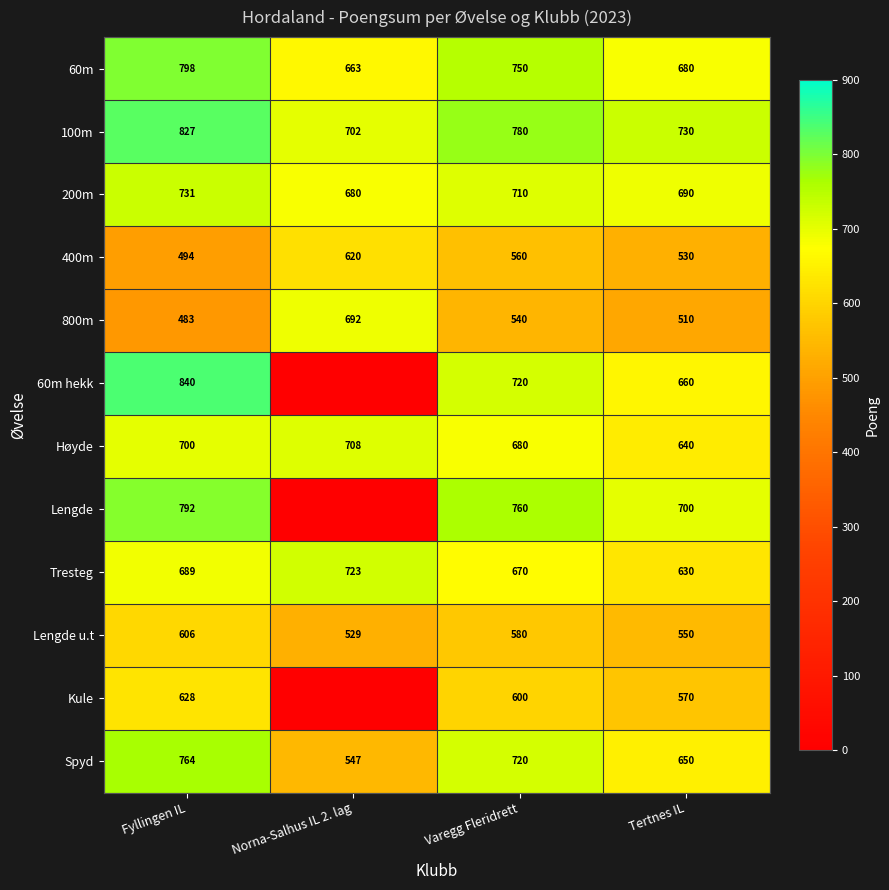

Is the value of Lengde u.t at Tertnes IL greater than the value of Kule at Varegg Fleridrett?

No